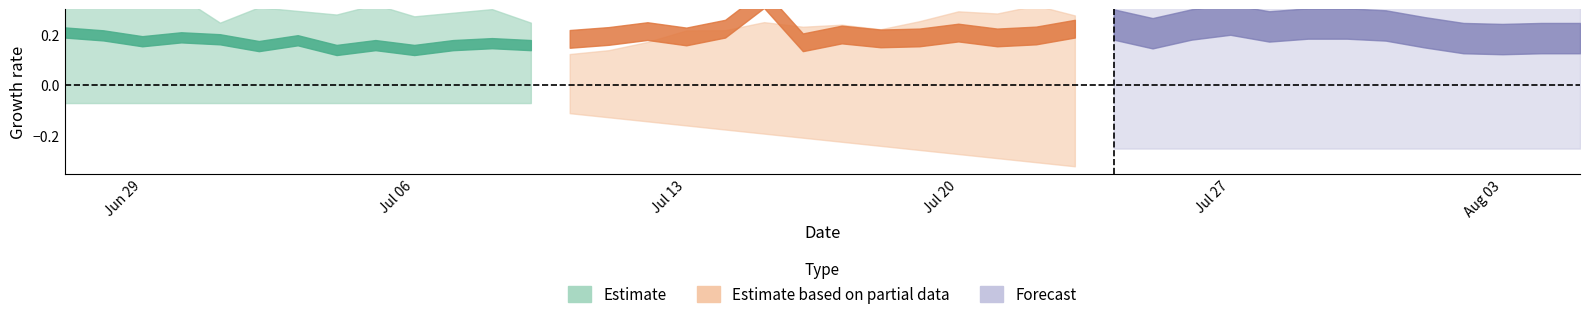

At how many categories does at least one series exceed 0?

40